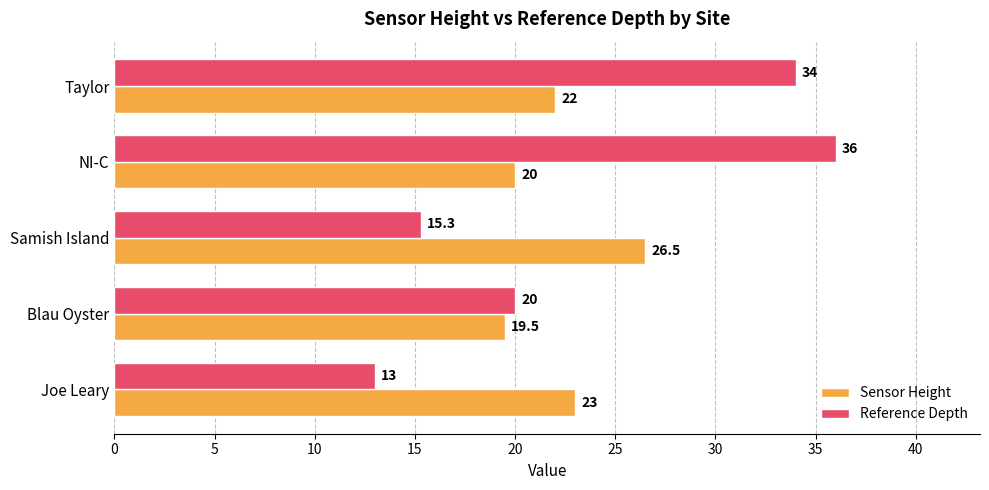

At how many categories does at least one series exceed 31?

2